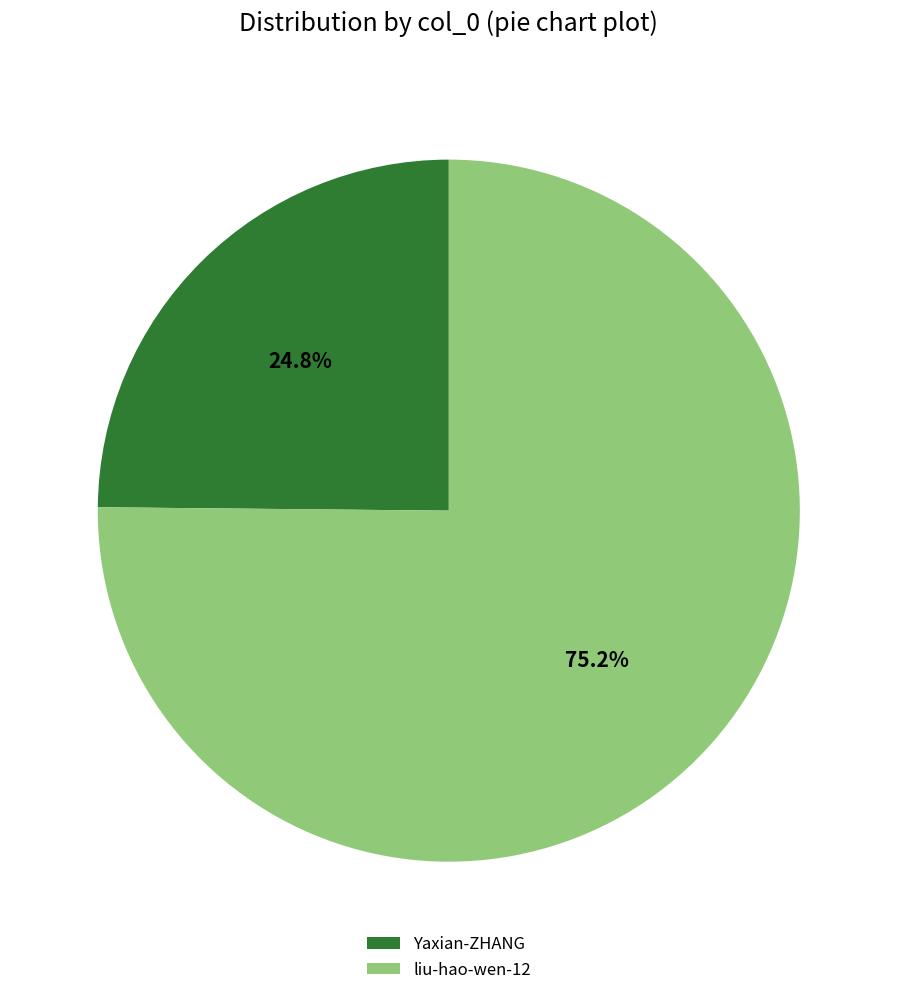

How many segments does this pie chart have?

2